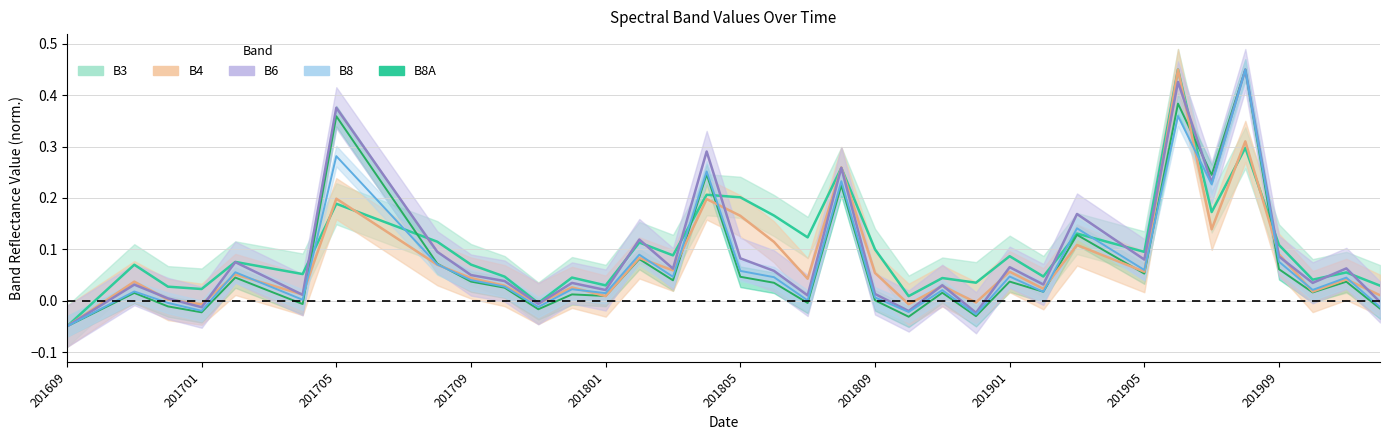

How many data points in B4 are less than 0?

6